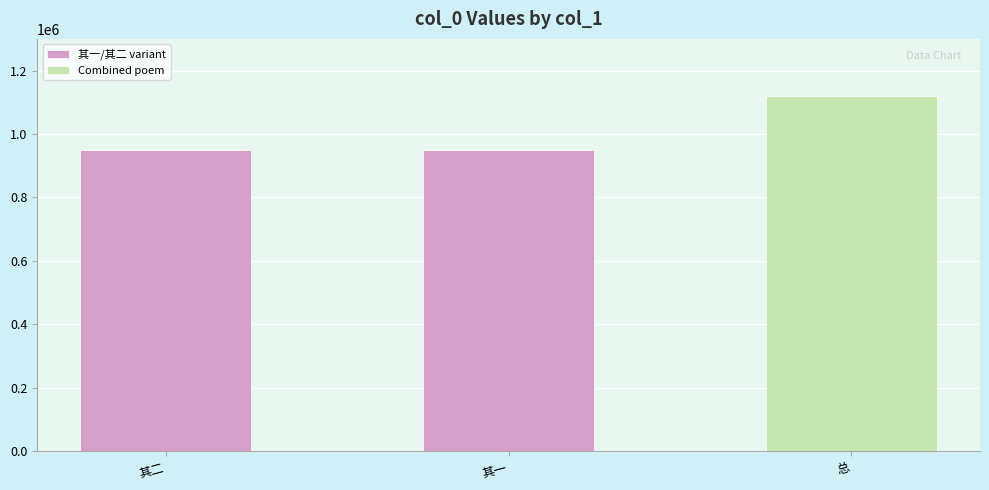

What is the sum of the values at 其一 and 其二?

1896665